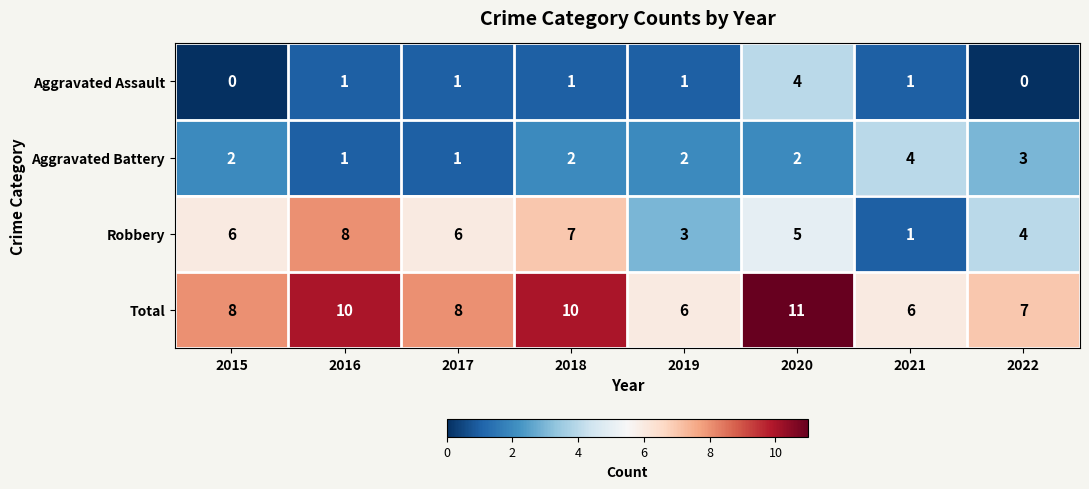

What is the approximate value of Total at 2022?

7